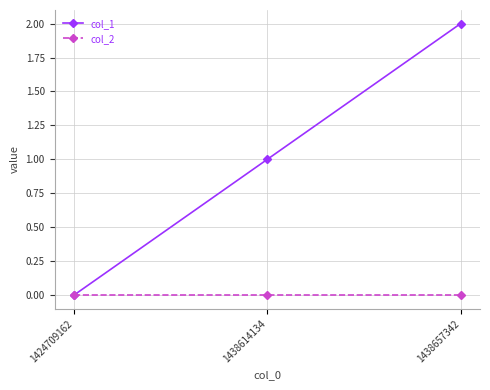

Reading right to left, what are all the values shown in this chart?

col_1: 1438657342=2	1438614134=1	1424709162=0
col_2: 1438657342=0	1438614134=0	1424709162=0